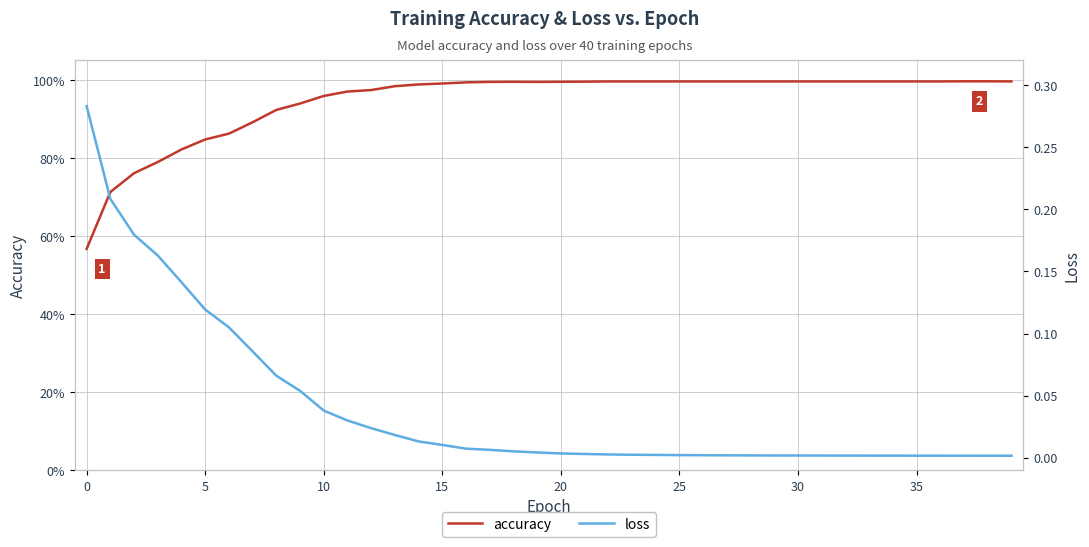

Which series has the largest range (max minus min)?

accuracy